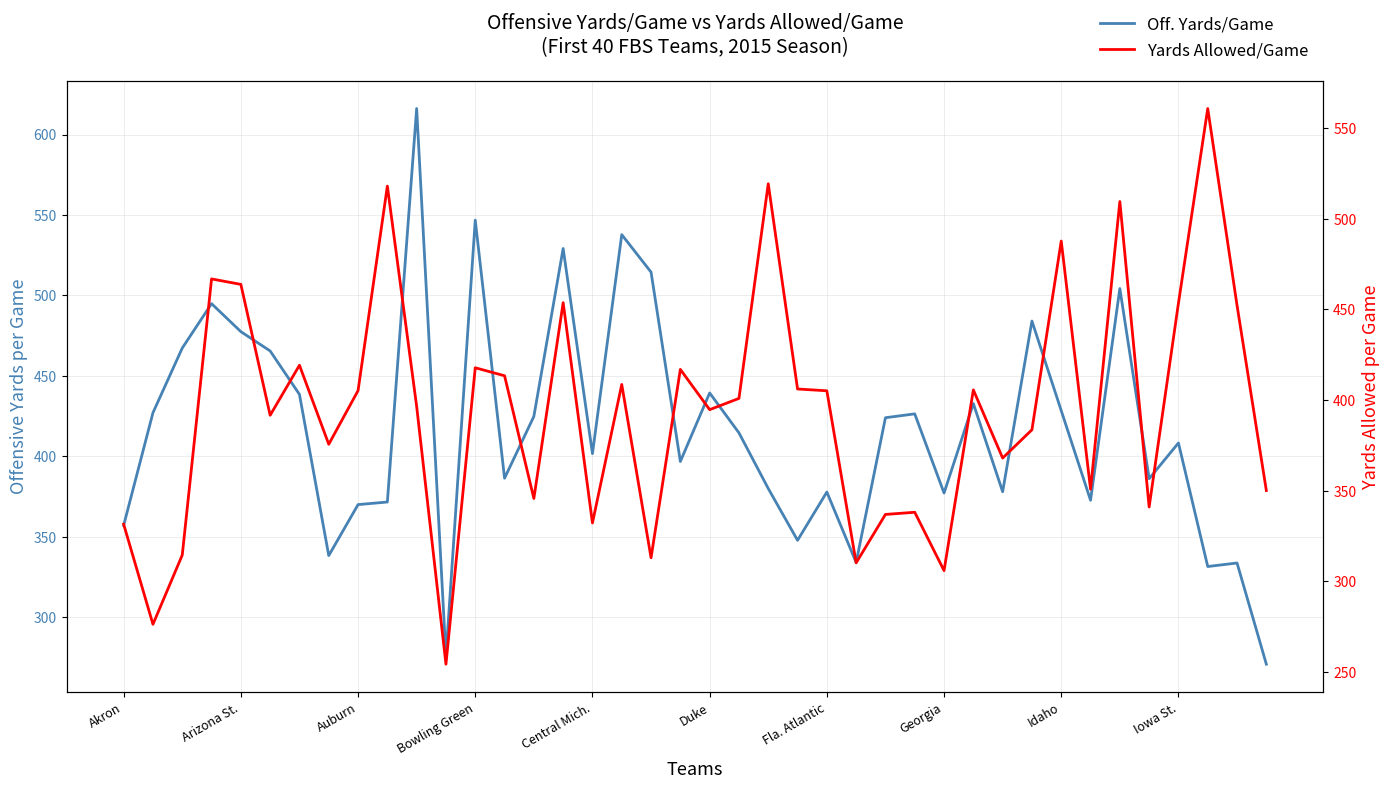

What is the label of the 14th point from the right?

26